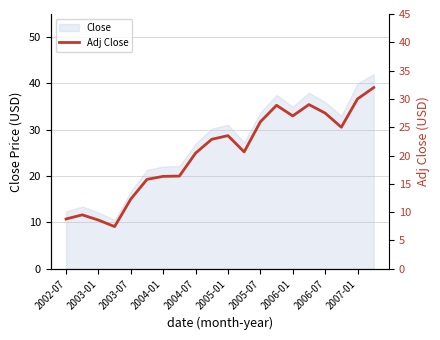

The chart shows a value of 29.0 at 15. True or false?

True